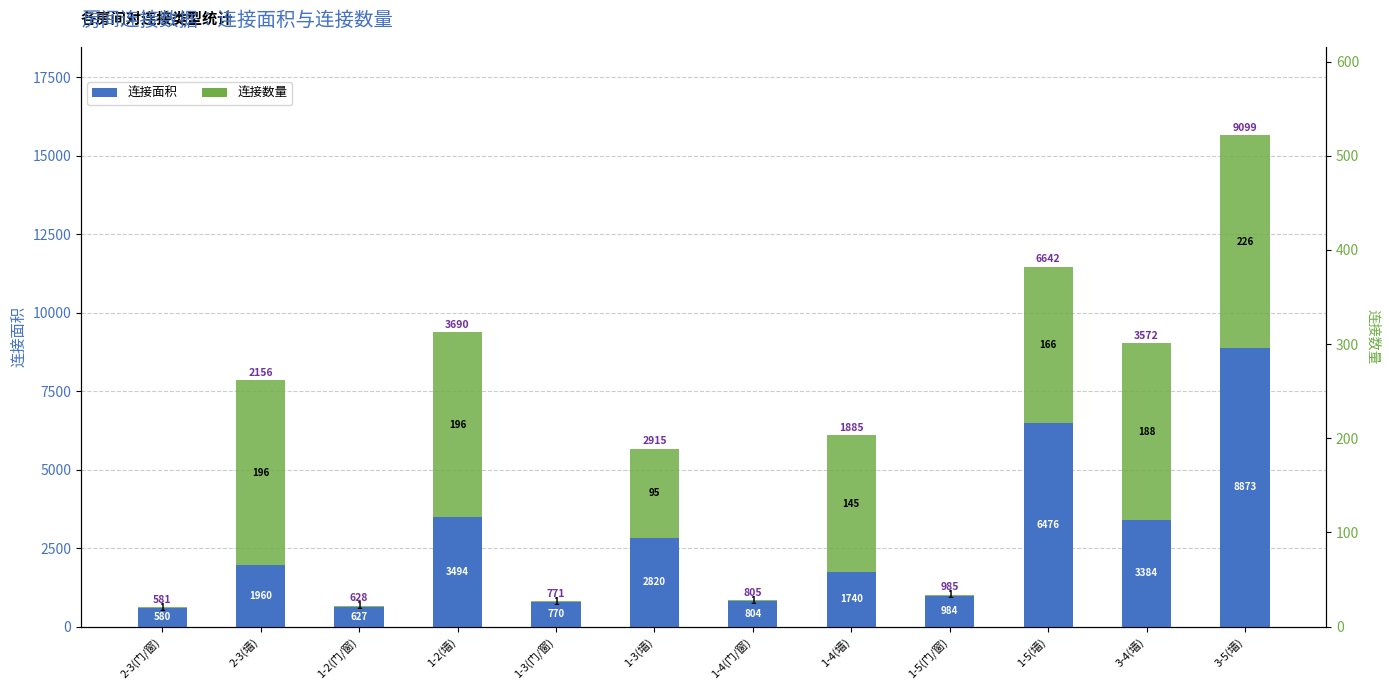

The 连接面积 series shows 2972 at 1-4(墙). True or false?

False